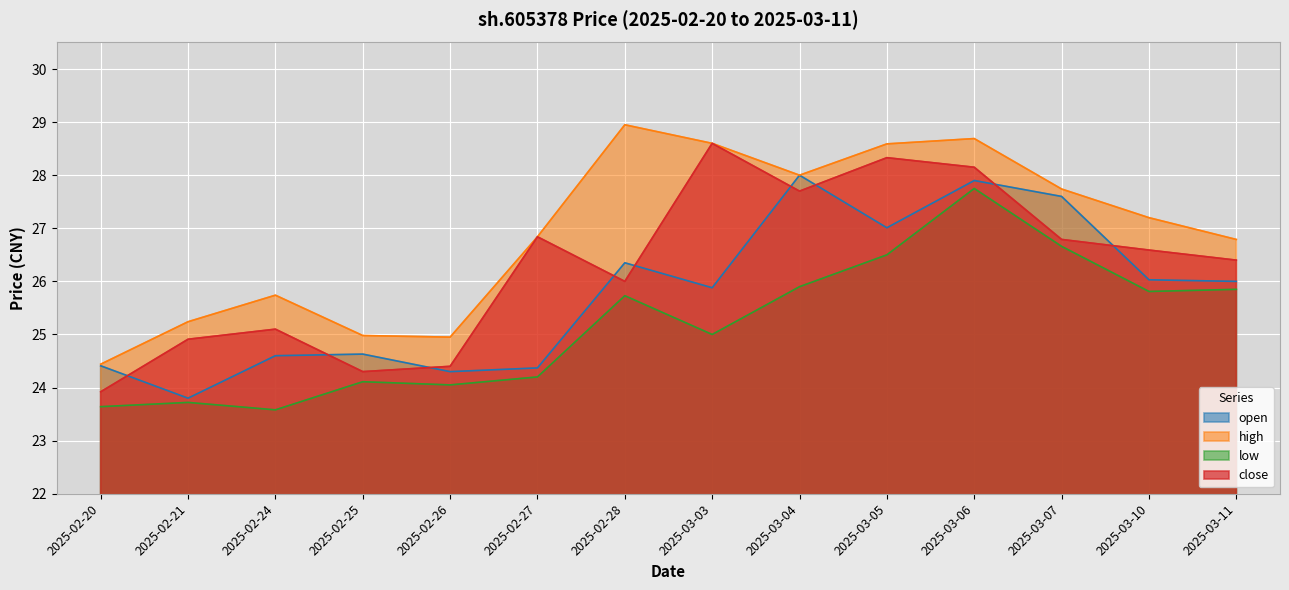

Reading left to right, what are all the values shown in this chart?

open: 2025-02-20=24.4	2025-02-21=23.8	2025-02-24=24.6	2025-02-25=24.6	2025-02-26=24.3	2025-02-27=24.4	2025-02-28=26.4	2025-03-03=25.9	2025-03-04=28.0	2025-03-05=27.0	2025-03-06=27.9	2025-03-07=27.6	2025-03-10=26.0	2025-03-11=26.0
high: 2025-02-20=24.4	2025-02-21=25.2	2025-02-24=25.7	2025-02-25=25.0	2025-02-26=24.9	2025-02-27=26.8	2025-02-28=28.9	2025-03-03=28.6	2025-03-04=28.0	2025-03-05=28.6	2025-03-06=28.7	2025-03-07=27.7	2025-03-10=27.2	2025-03-11=26.8
low: 2025-02-20=23.6	2025-02-21=23.7	2025-02-24=23.6	2025-02-25=24.1	2025-02-26=24.1	2025-02-27=24.2	2025-02-28=25.7	2025-03-03=25.0	2025-03-04=25.9	2025-03-05=26.5	2025-03-06=27.8	2025-03-07=26.7	2025-03-10=25.8	2025-03-11=25.9
close: 2025-02-20=23.9	2025-02-21=24.9	2025-02-24=25.1	2025-02-25=24.3	2025-02-26=24.4	2025-02-27=26.8	2025-02-28=26.0	2025-03-03=28.6	2025-03-04=27.7	2025-03-05=28.3	2025-03-06=28.1	2025-03-07=26.8	2025-03-10=26.6	2025-03-11=26.4